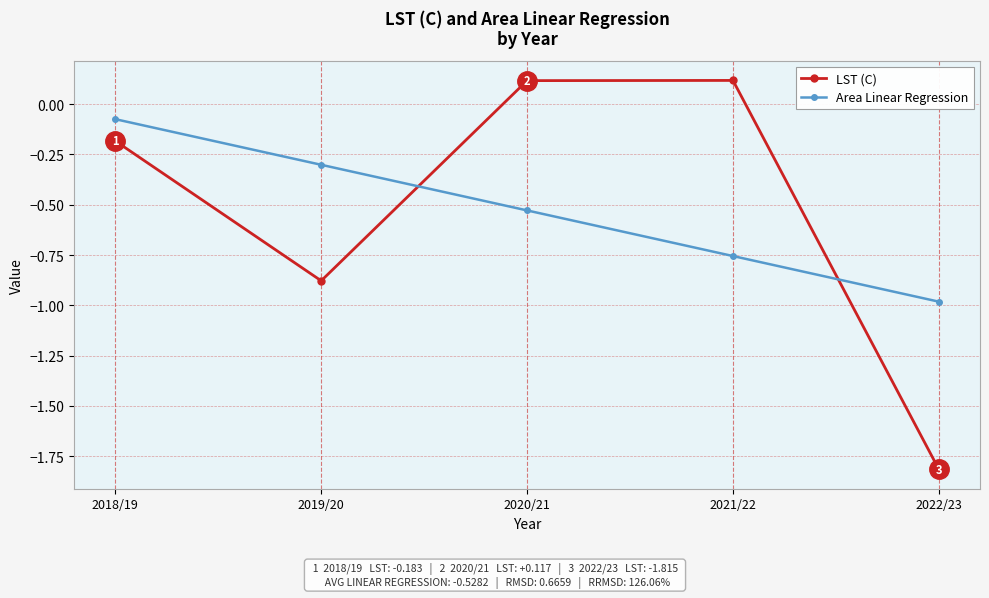

Is it true that LST (C) equals -1.0 at 2022/23?

False